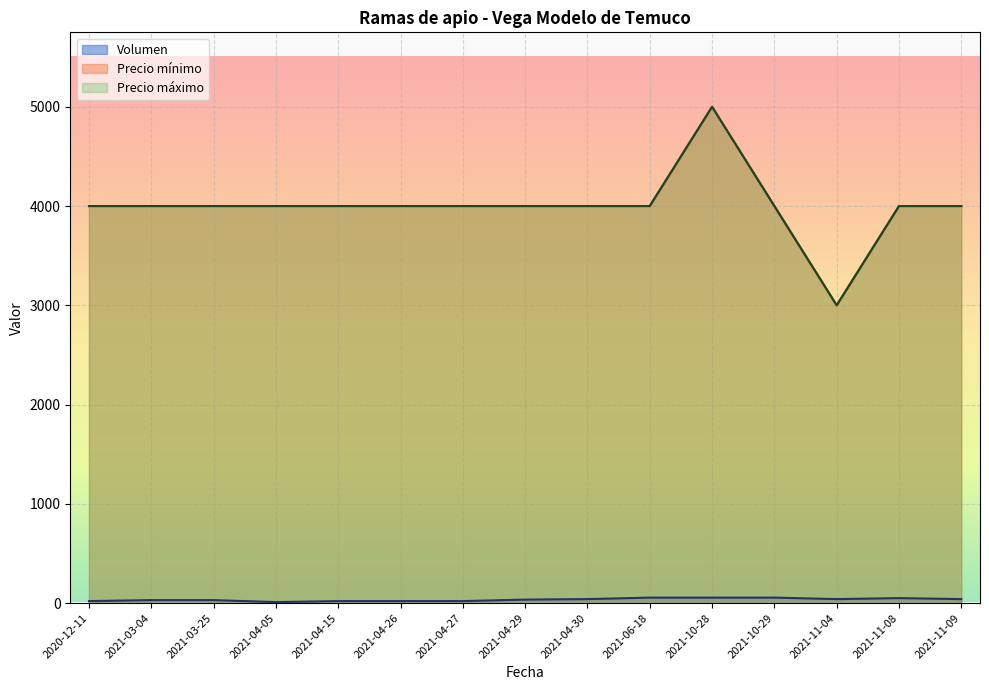

At which category is the sum across all series the highest?

2021-10-28